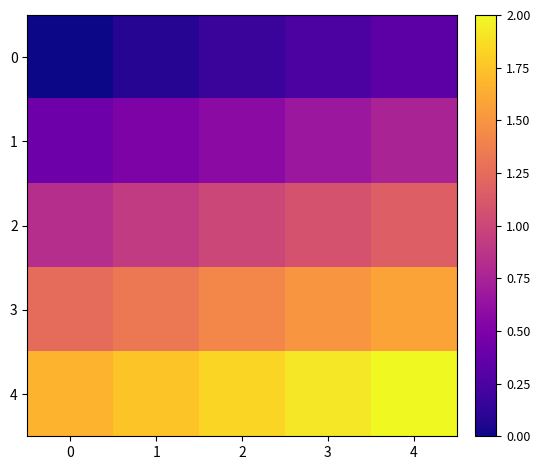

How many distinct data groups are displayed?

5